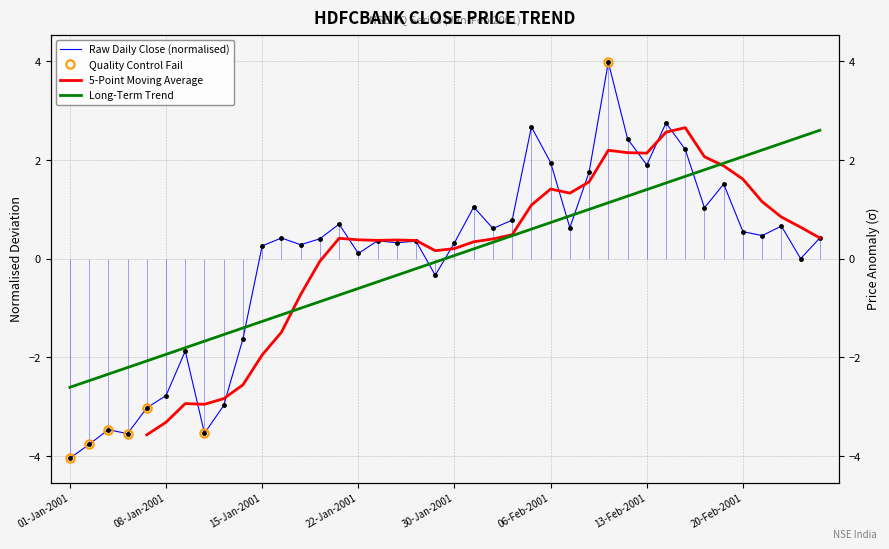

Between 6 and 27, which is larger?

27